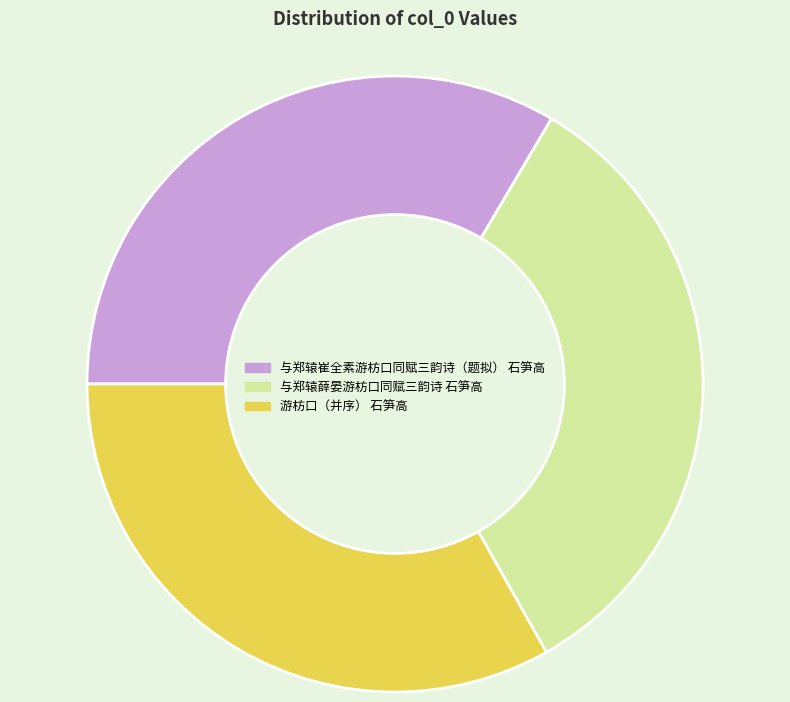

Combined, do 游枋口（并序） 石笋高 and 与郑辕崔全素游枋口同赋三韵诗（题拟） 石笋高 account for over 50%?

Yes